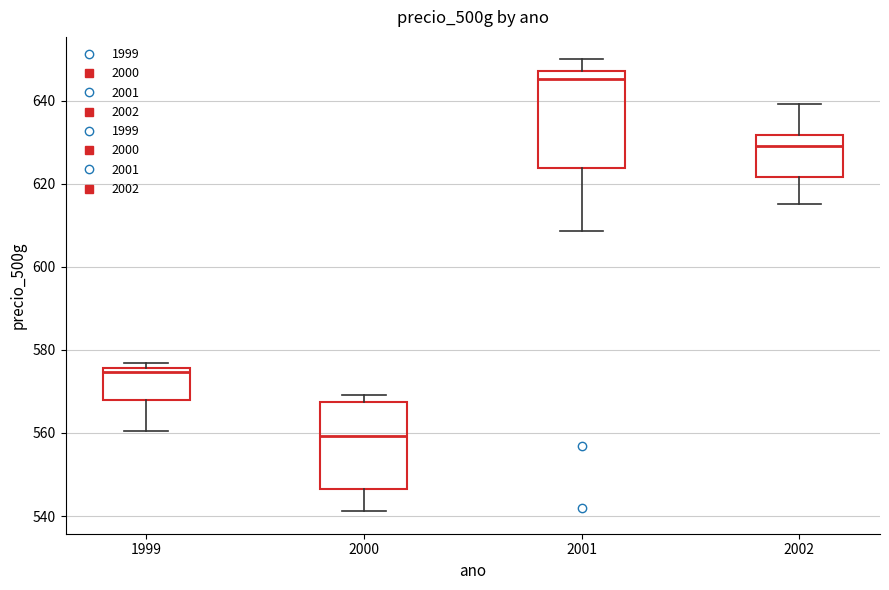

Which box has the lowest median line?

2000